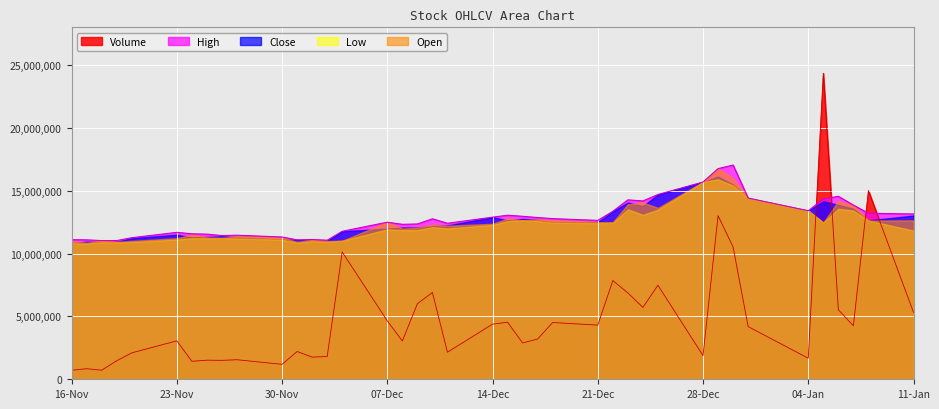

What is the label of the 38th point from the left?

07-01-21